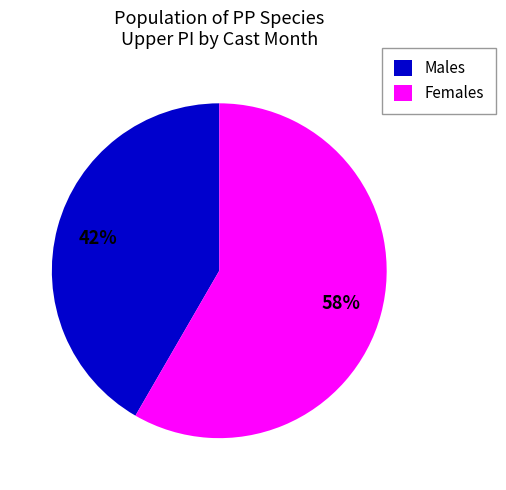

Combined, do Females and Males account for over 50%?

Yes